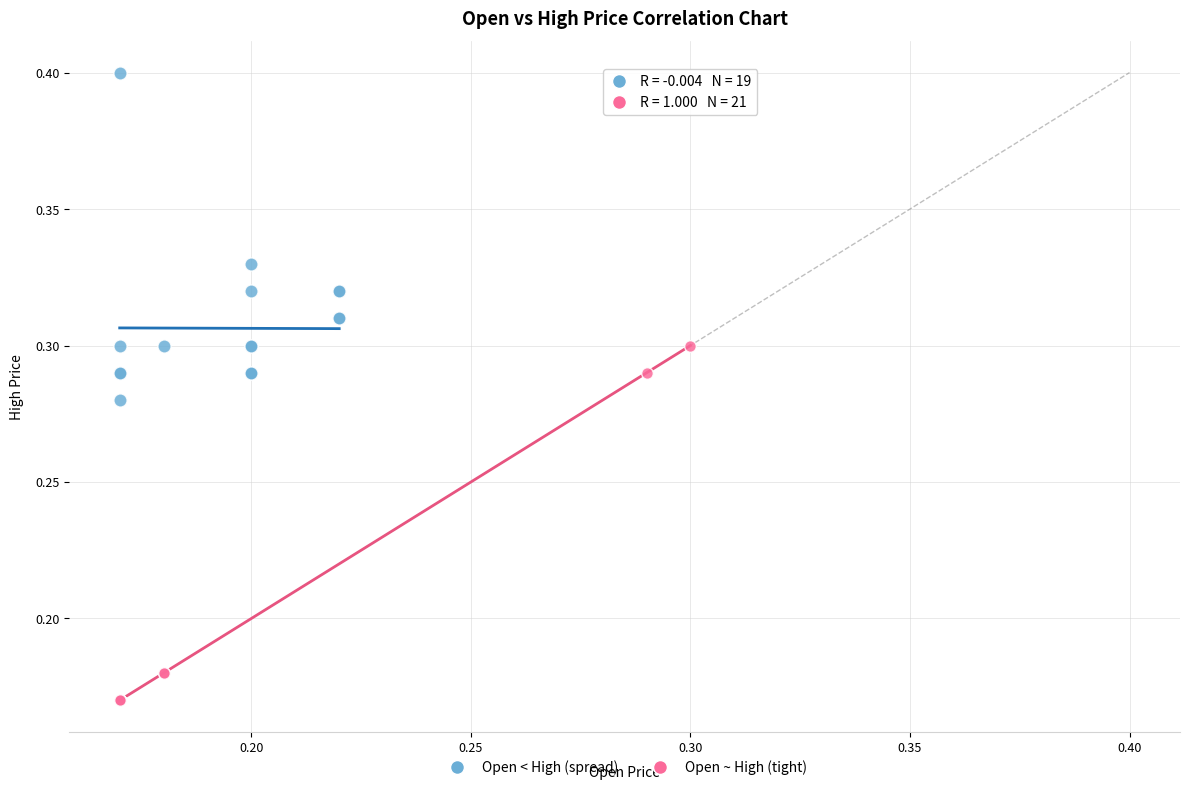

What are all the series names shown in the legend?

Open < High (spread), Open ~ High (tight)